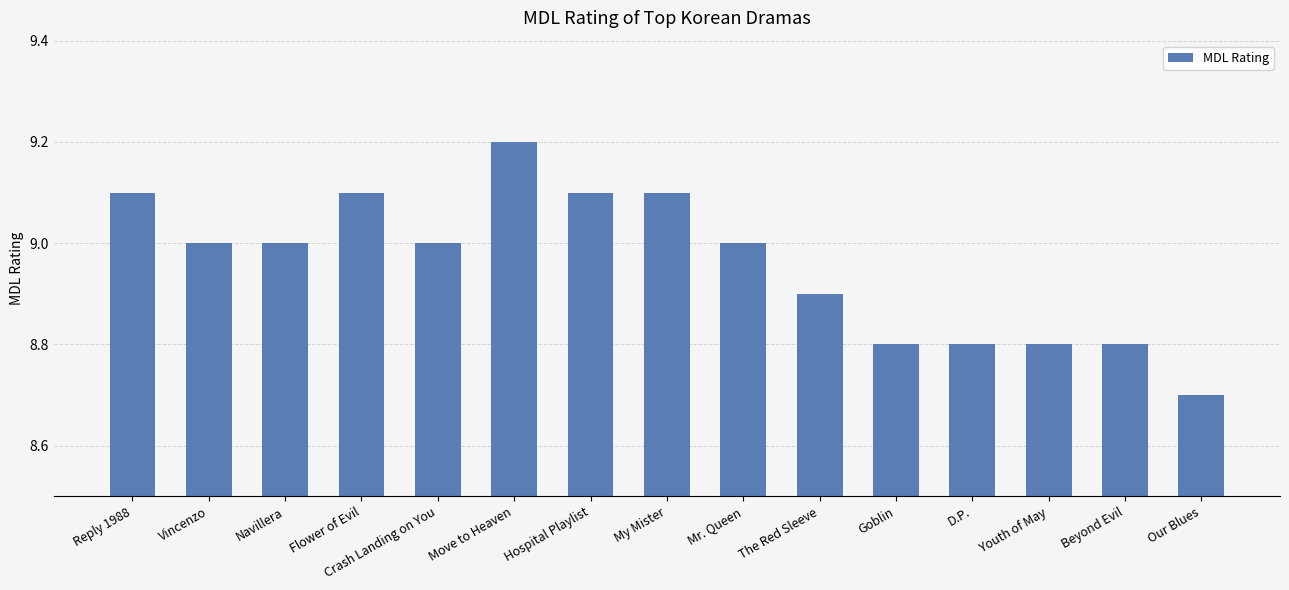

What is the label of the 15th bar from the right?

Reply 1988